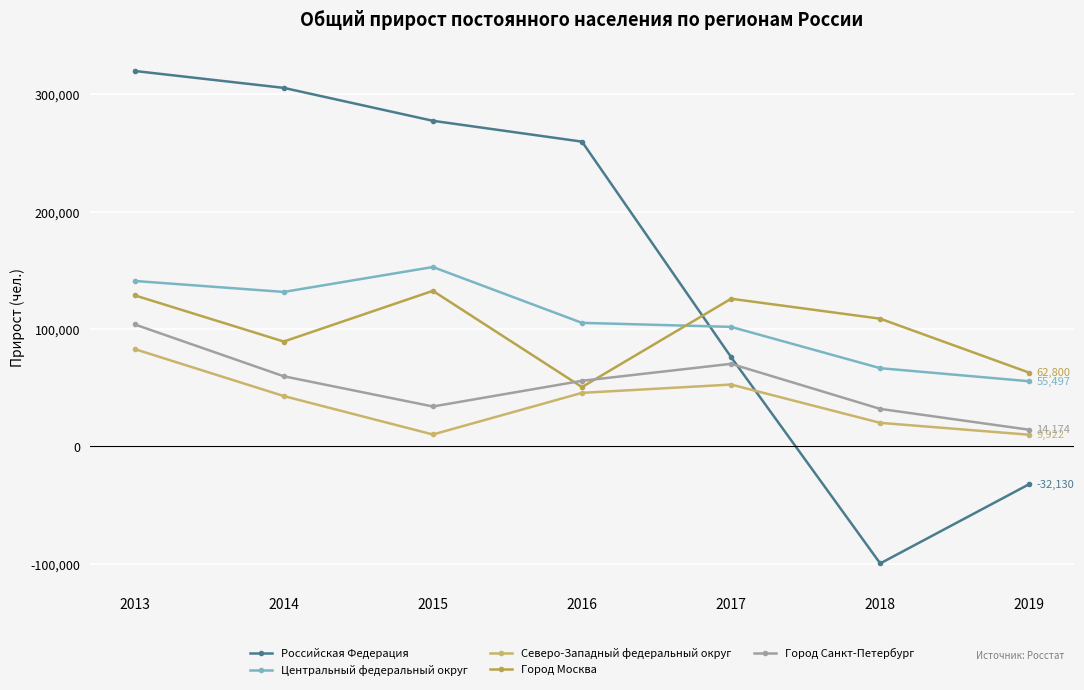

Reading left to right, extract all data points from this chart.

Российская Федерация: 319872	305469	277422	259662	76060	-99712	-32130
Центральный федеральный округ: 140961	131605	152840	105263	101831	66646	55497
Северо-Западный федеральный округ: 82925	42898	10138	45616	52693	20067	9922
Город Москва: 128728	89339	132530	50538	125804	108811	62800
Город Санкт-Петербург: 103942	59748	34000	55889	70356	31955	14174